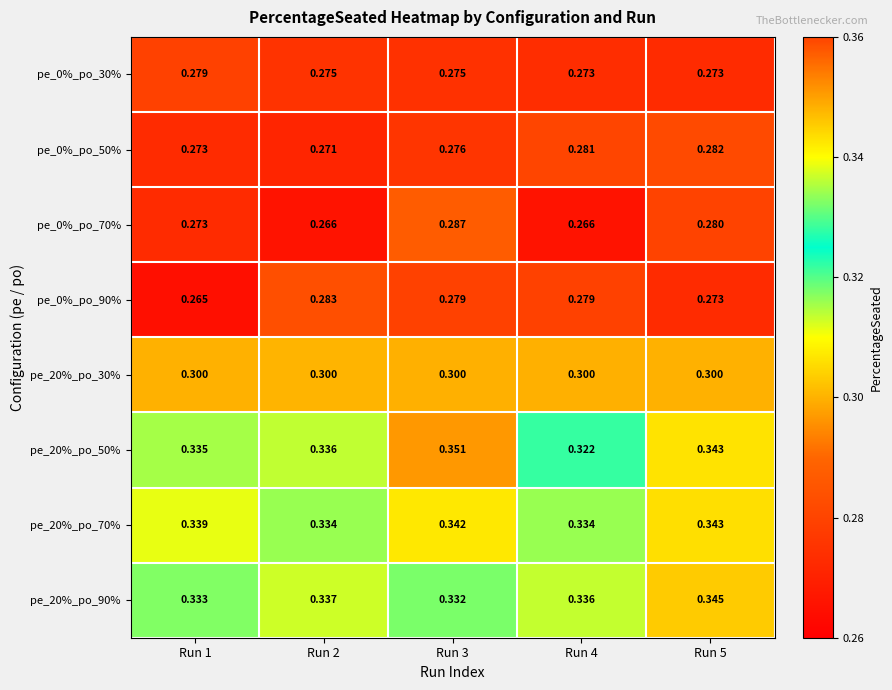

At which category is the sum across all series the highest?

Run 3